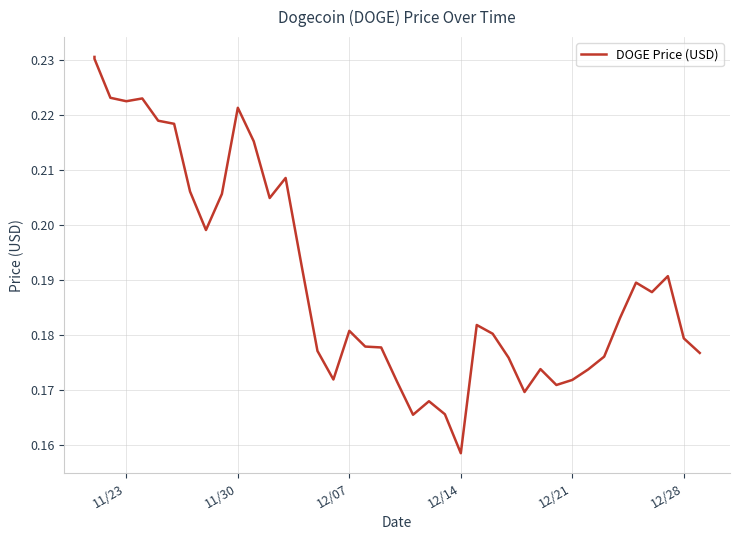

How many points are lower than both their immediate neighbors (excluding endpoints)?

9